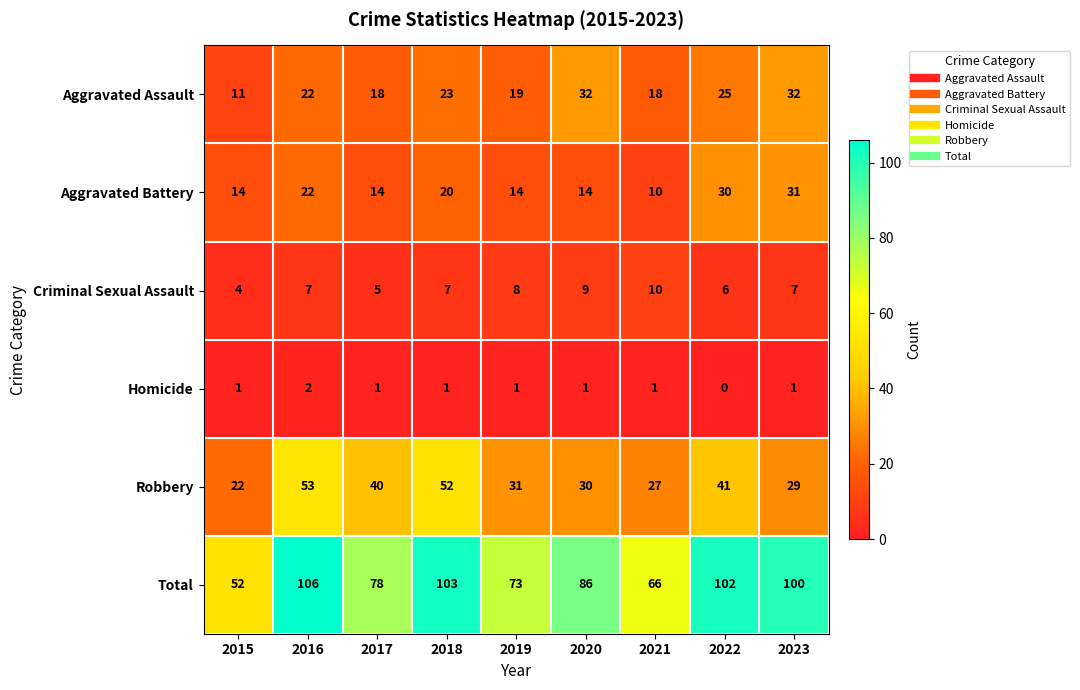

At which category does the chart reach its peak across all series?

2016